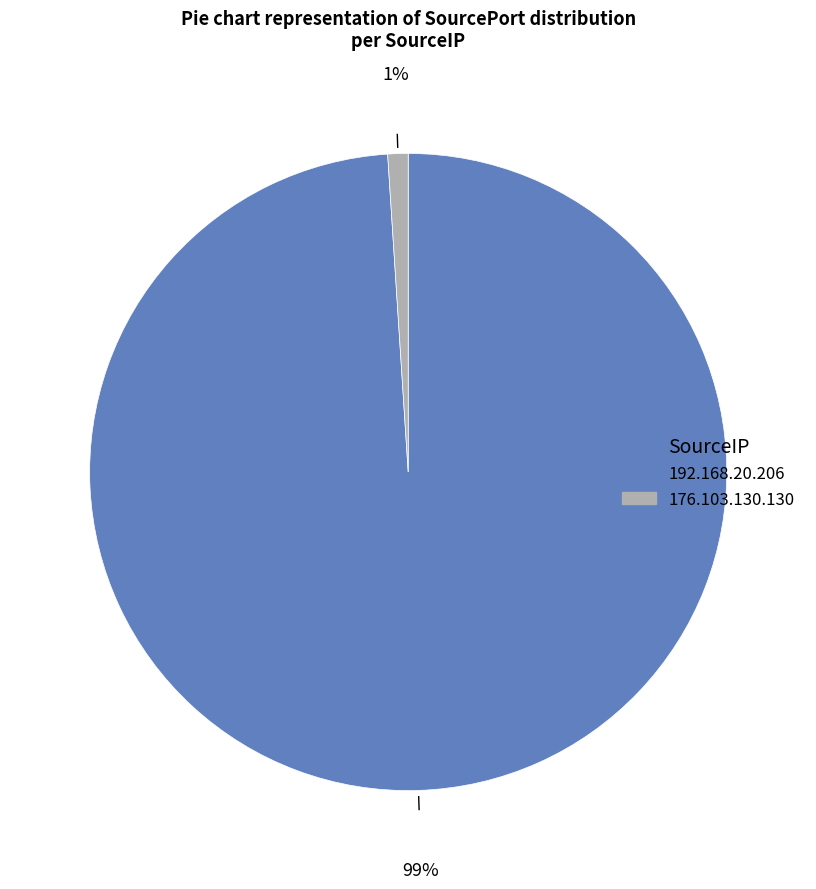

To the nearest percent, what is the combined percentage of 192.168.20.206 and 176.103.130.130?

100%